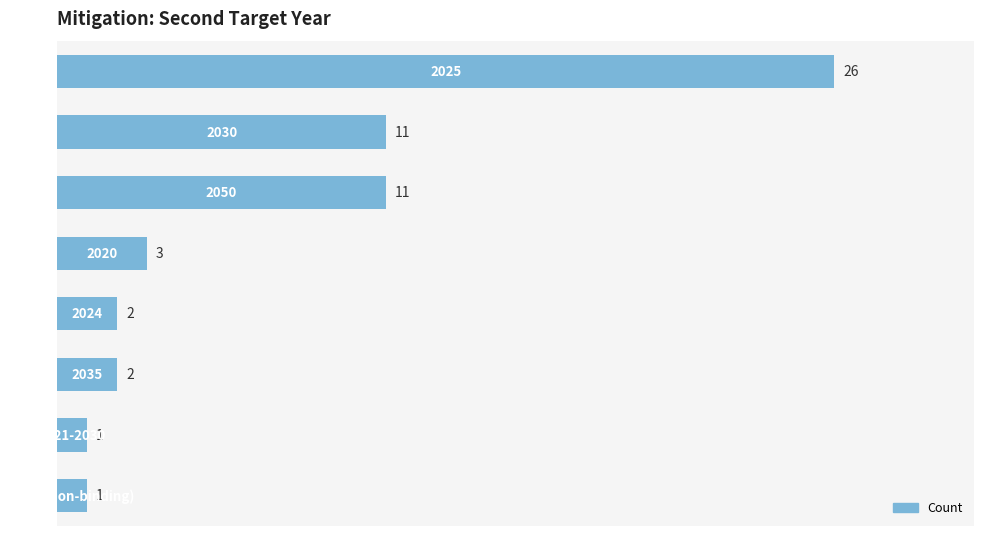

What is the greatest value displayed?

26